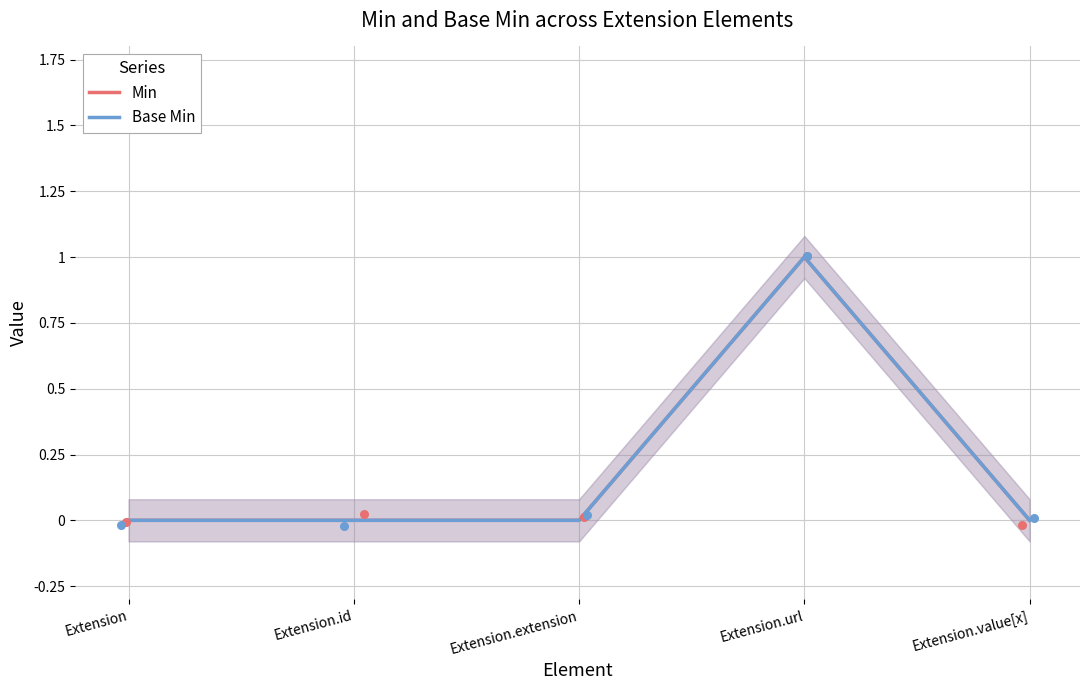

Which series has the largest total across all categories?

Min